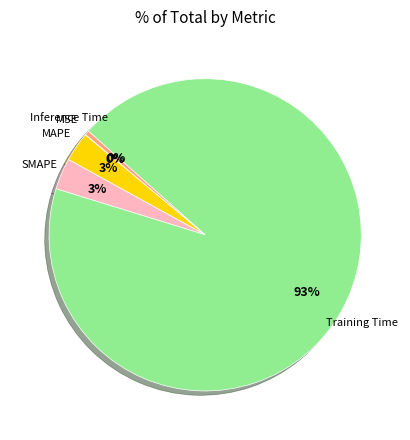

To the nearest percent, what is the average slice percentage?

20%